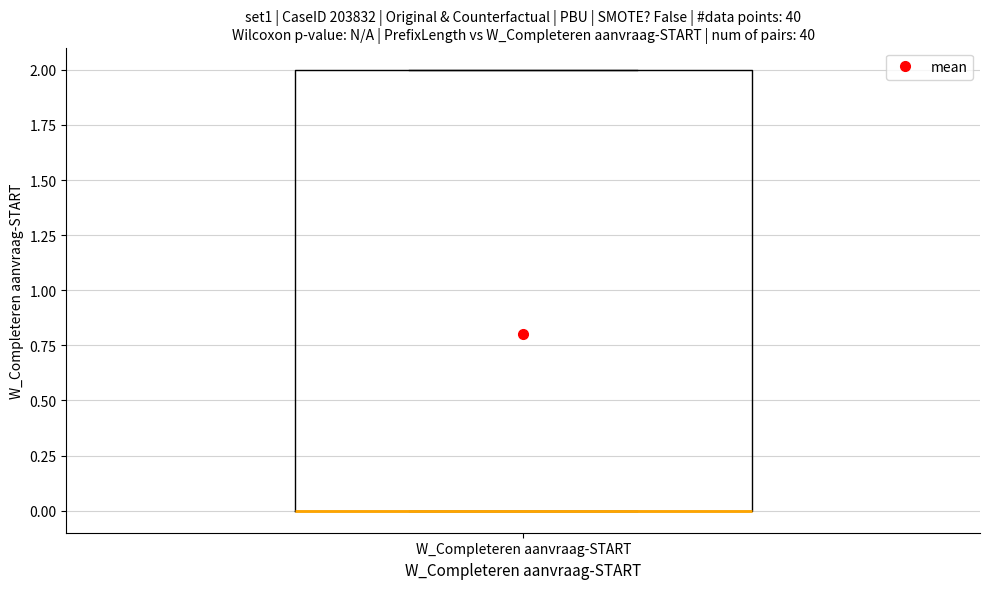

Where is the lower edge of the box for W_Completeren aanvraag-START on the y-axis? The values are not printed on the chart, so give them approximately, as read against the axis.

0